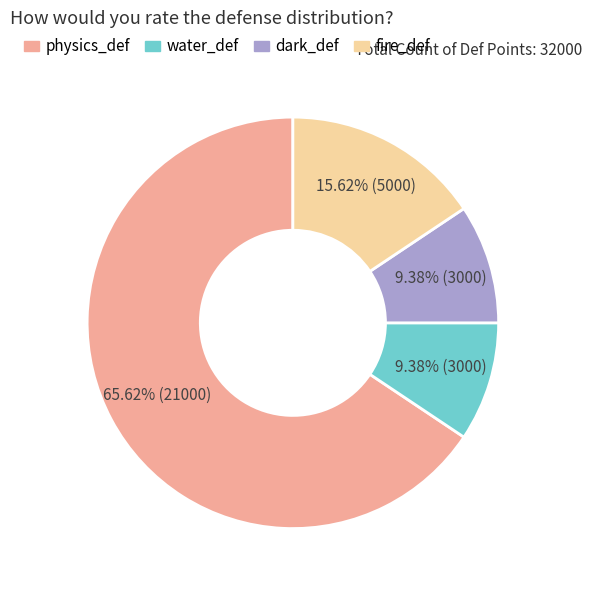

Does any single category account for the majority?

Yes